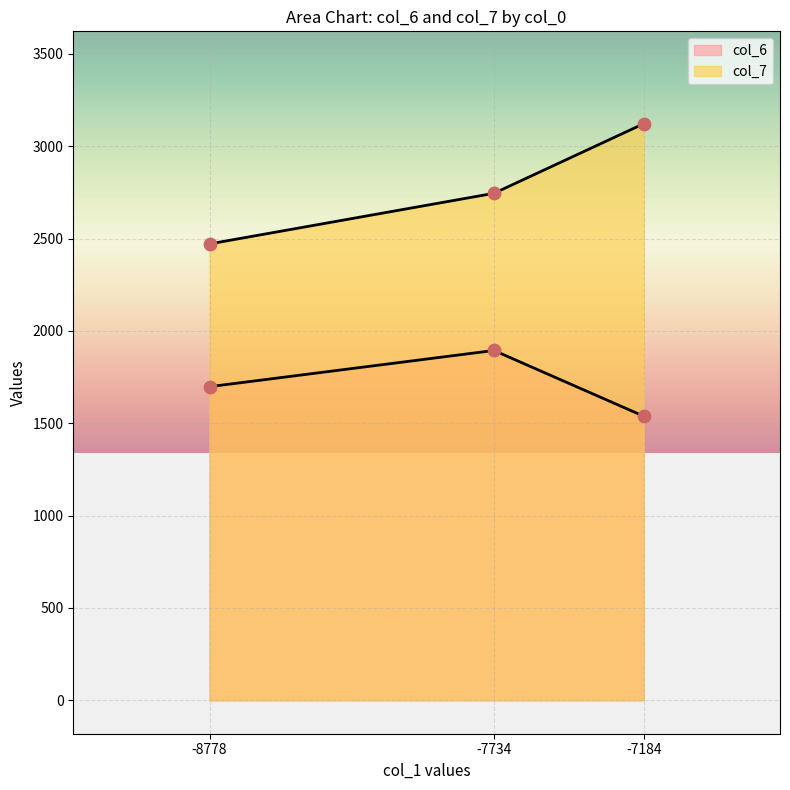

Which series has the largest total across all categories?

col_7